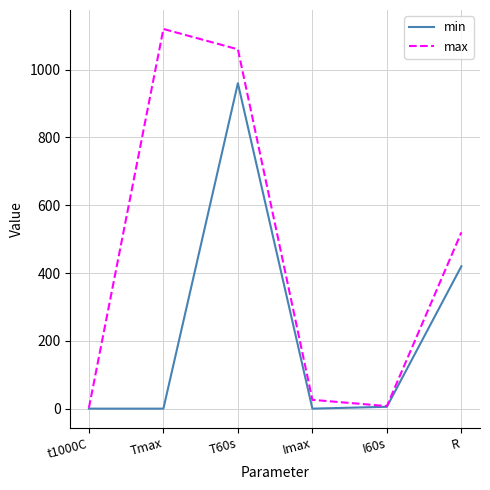

Where is the first local maximum for max?

Tmax